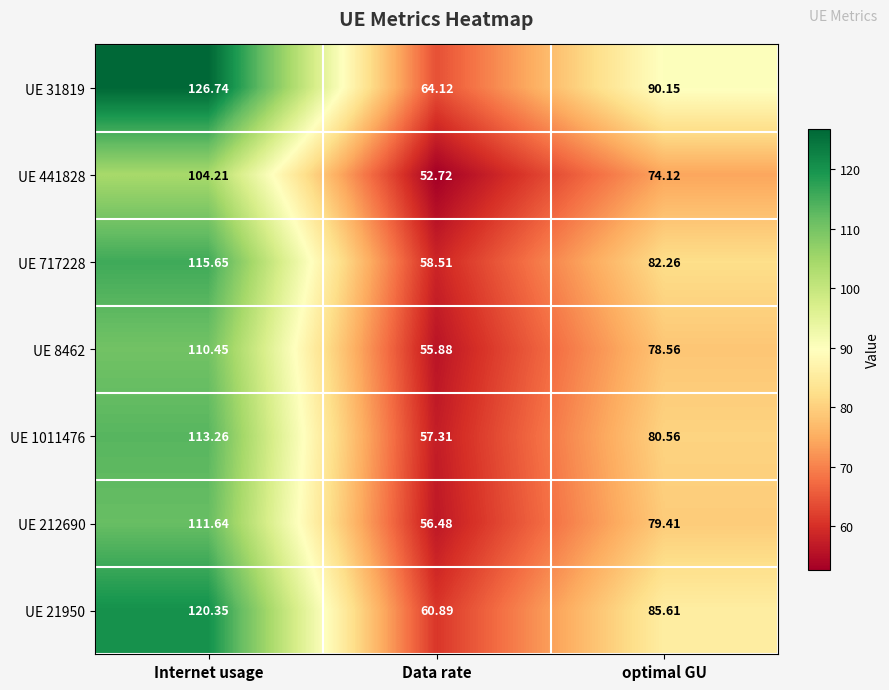

Where does the UE 31819 series first go above 90?

Internet usage